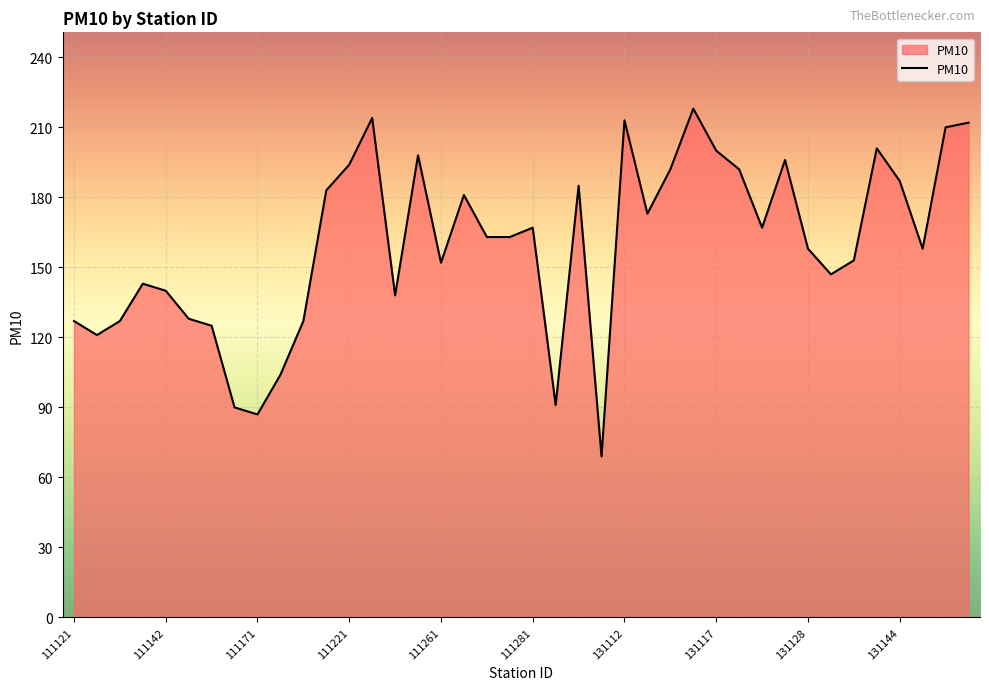

What is the minimum value shown in the chart?

69